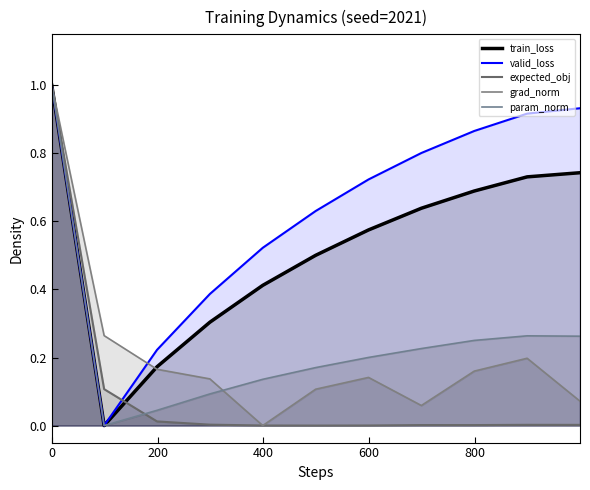

Which has a higher value, 799 or 999?

999